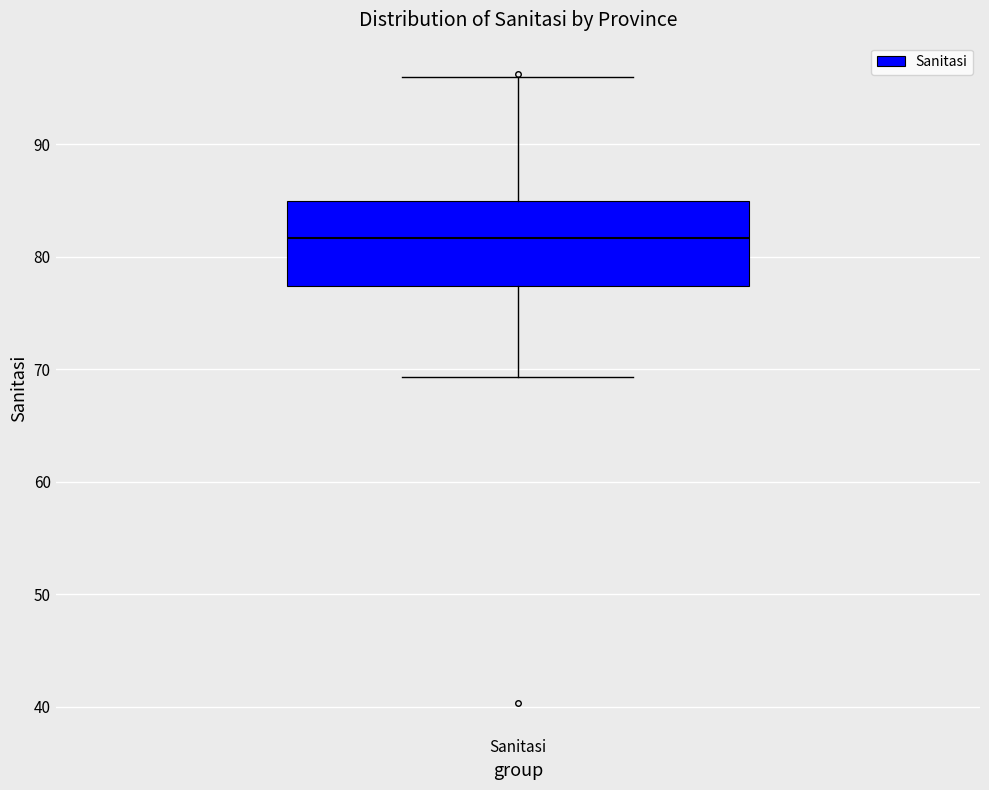

Transcribe this box plot: give where the median line is, the range the box spans, and where the two whiskers end, as read against the y-axis. The values are not printed on the chart, so give them approximately, as read against the axis.

median 82, box 77 to 85, whiskers 69 to 96